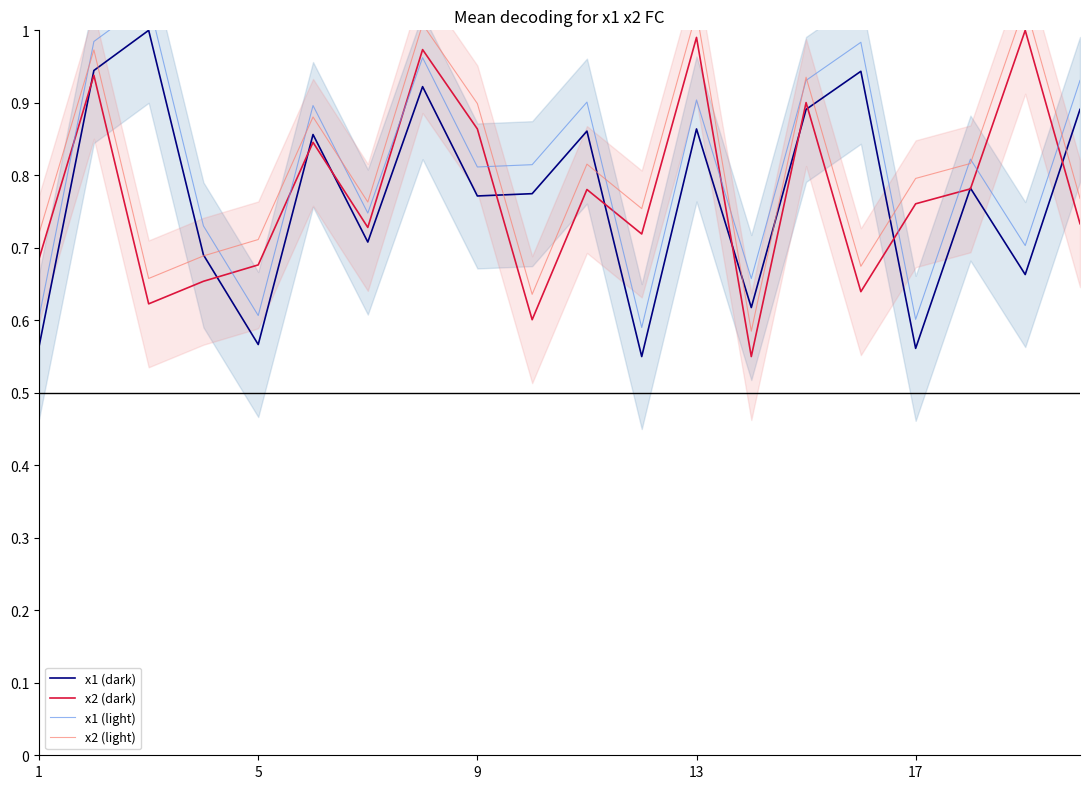

True or false: x2 (dark) has a value of 1.2 at 9.

False